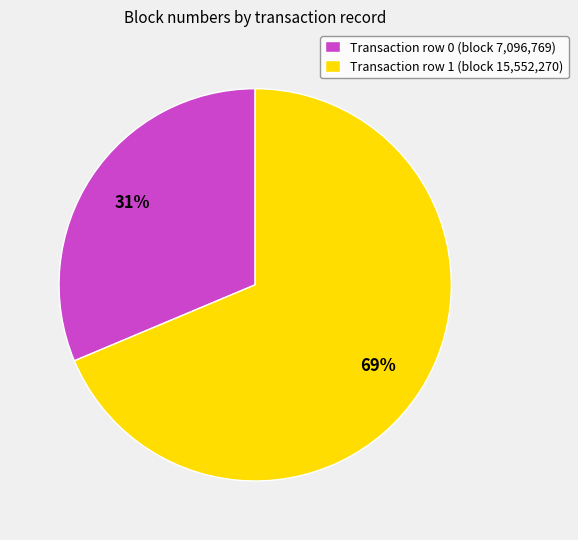

Combined, do Transaction row 1 (block 15,552,270) and Transaction row 0 (block 7,096,769) account for over 50%?

Yes